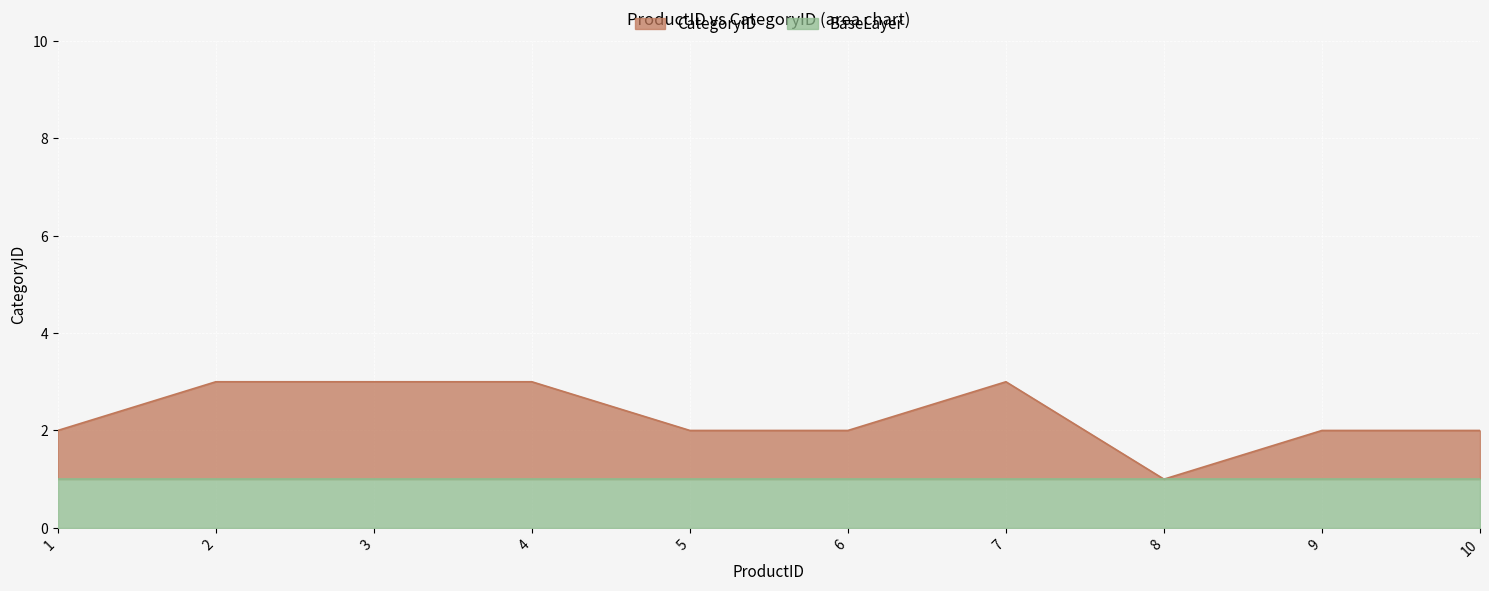

List the labels in order of value, smallest first.

8, 1, 5, 6, 9, 10, 2, 3, 4, 7